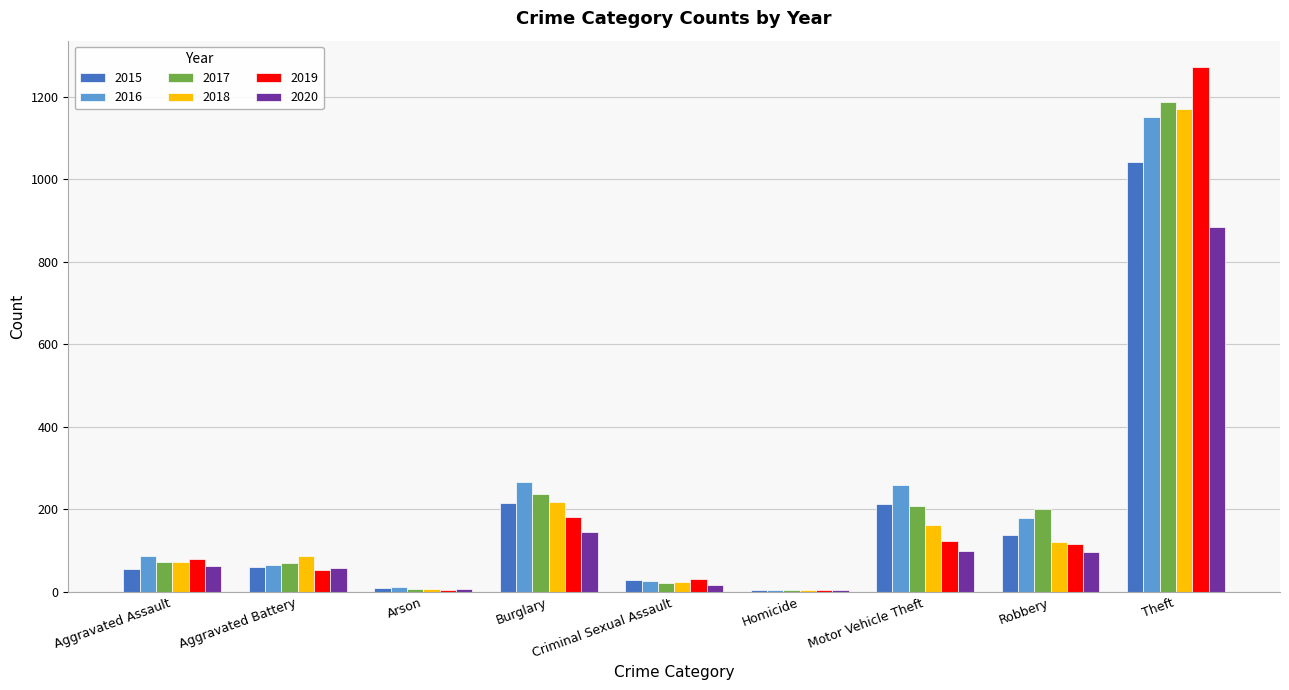

True or false: 2018 has a value of 86 at Aggravated Battery.

True